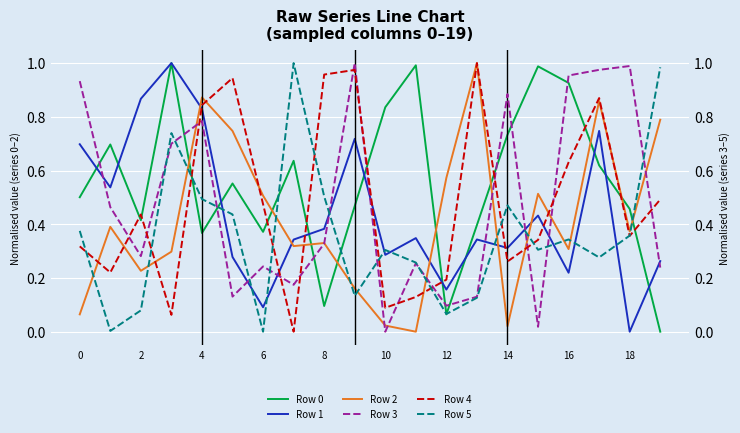

True or false: Row 5 has more than 2 points higher than both neighbors.

True